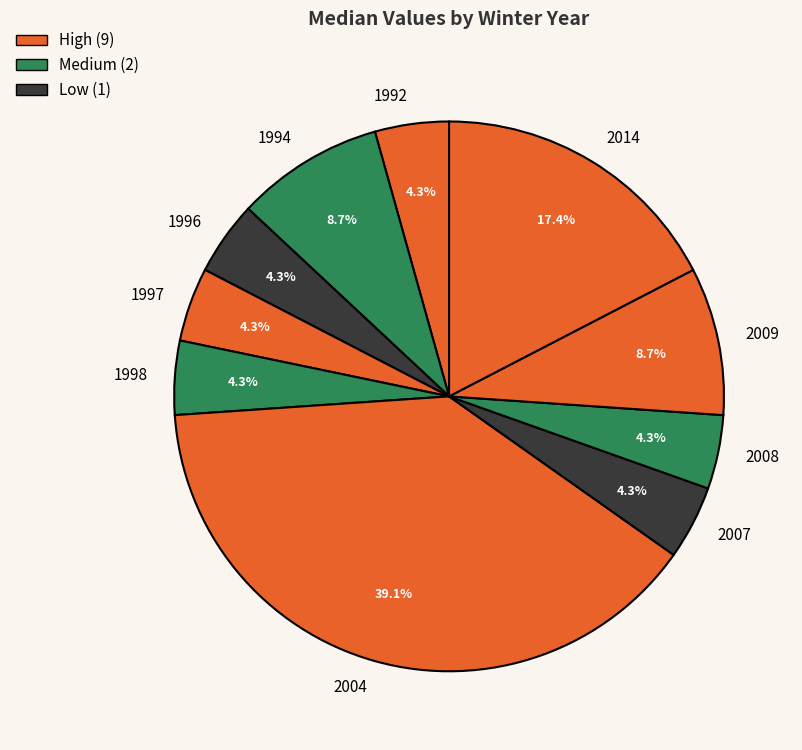

Which has a higher value, 2007 or 2004?

2004